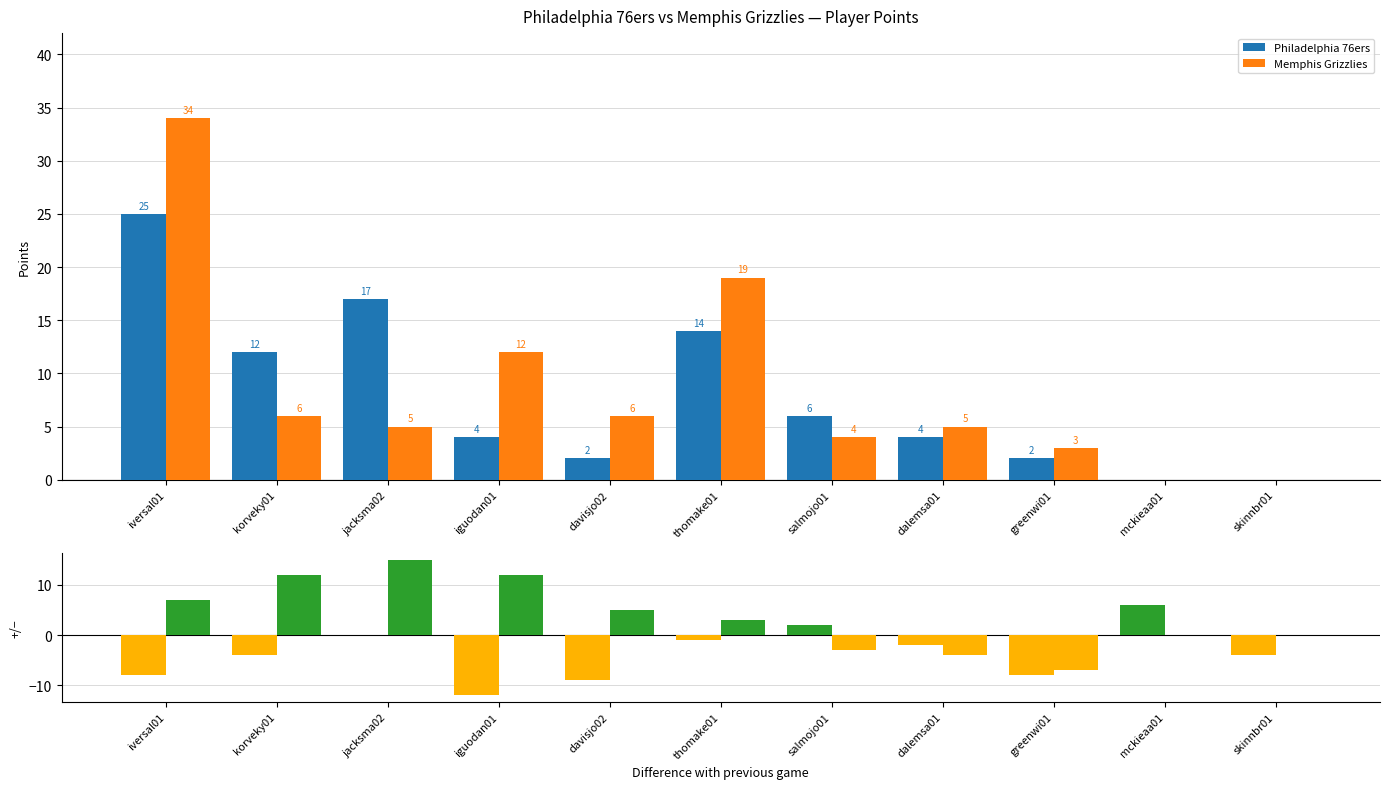

The value of Memphis Grizzlies at davisjo02 is 5. True or false?

True